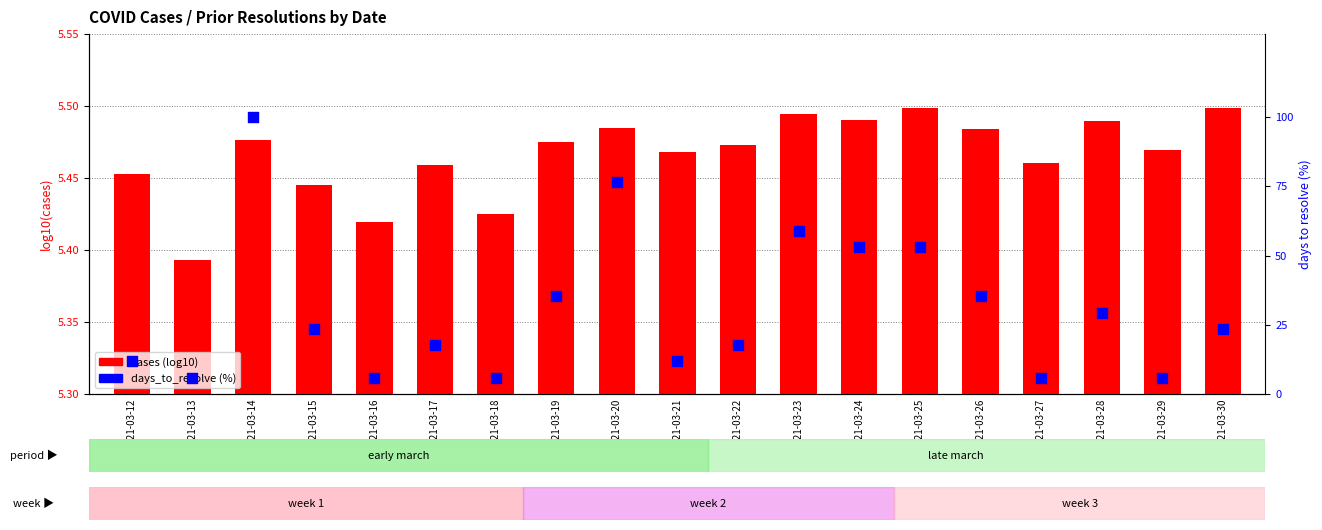

Which series reaches the minimum Y coordinate?

cases (log10)